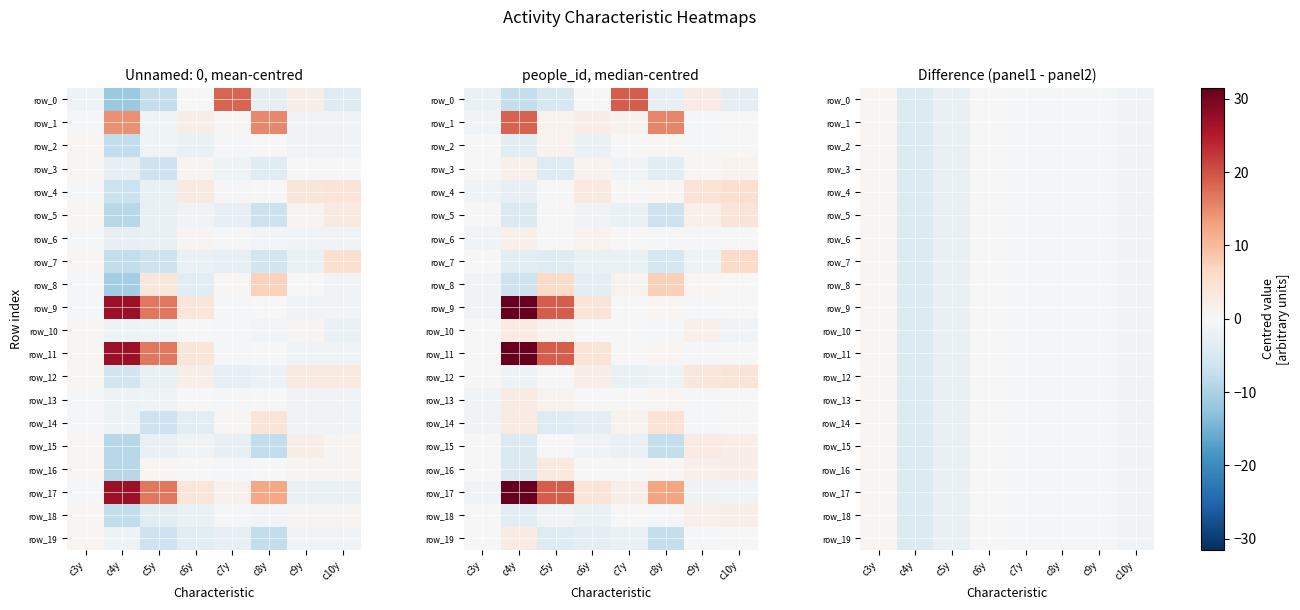

At which category is the sum across all series the highest?

c3y